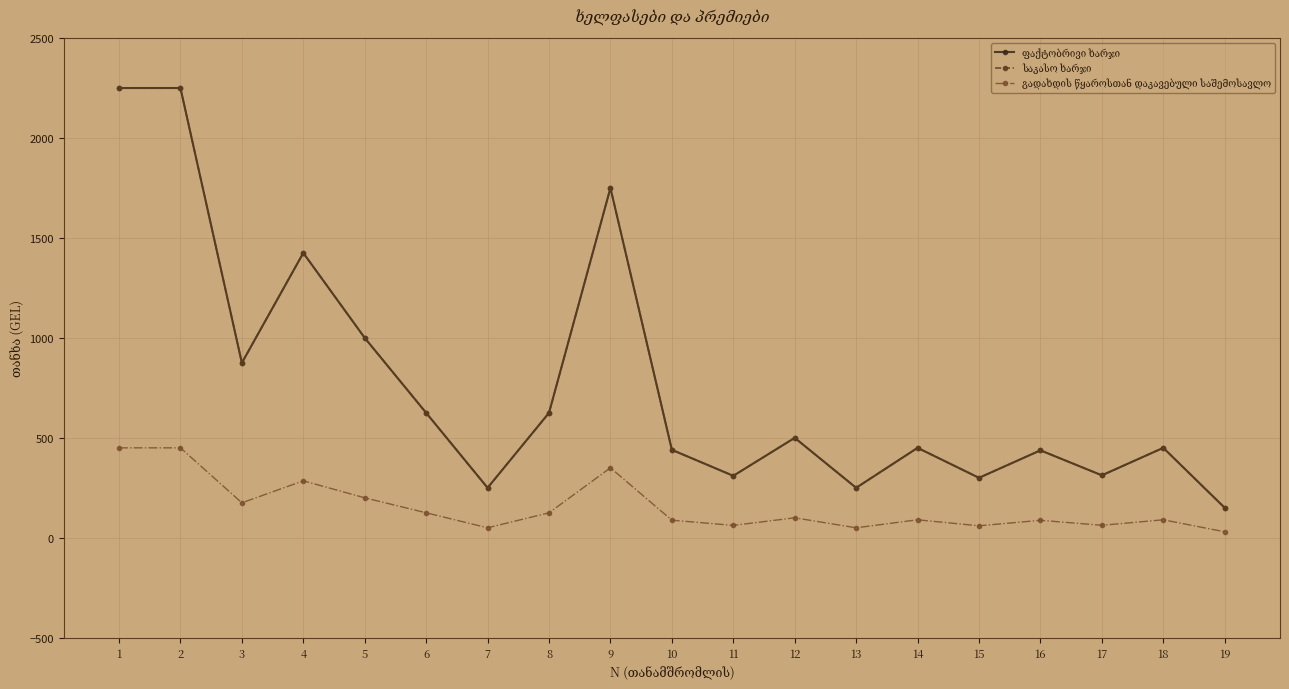

Does the chart have visible grid lines?

Yes